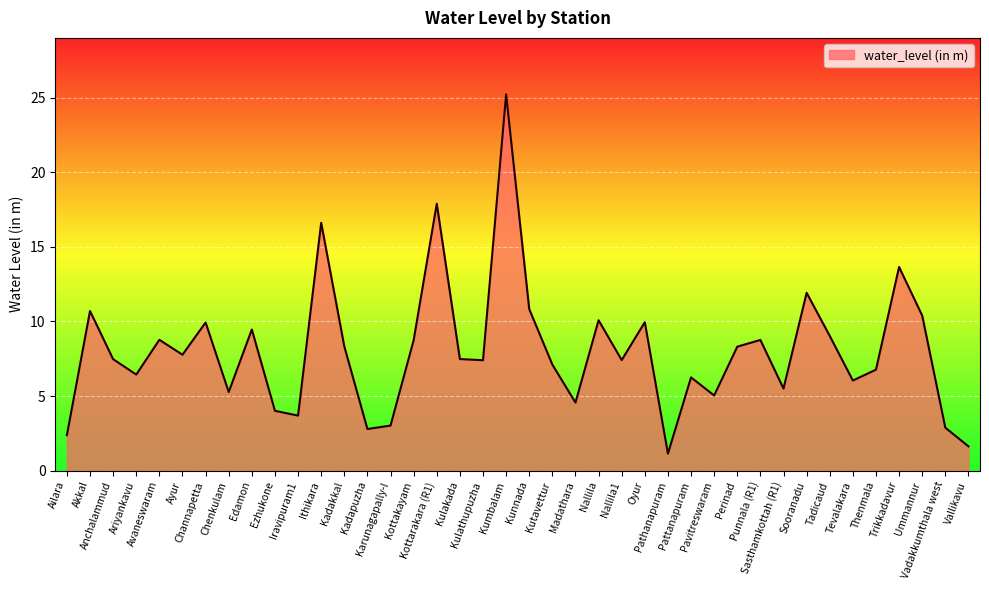

Where is the data nearest to the value 13?

Trikkadavur